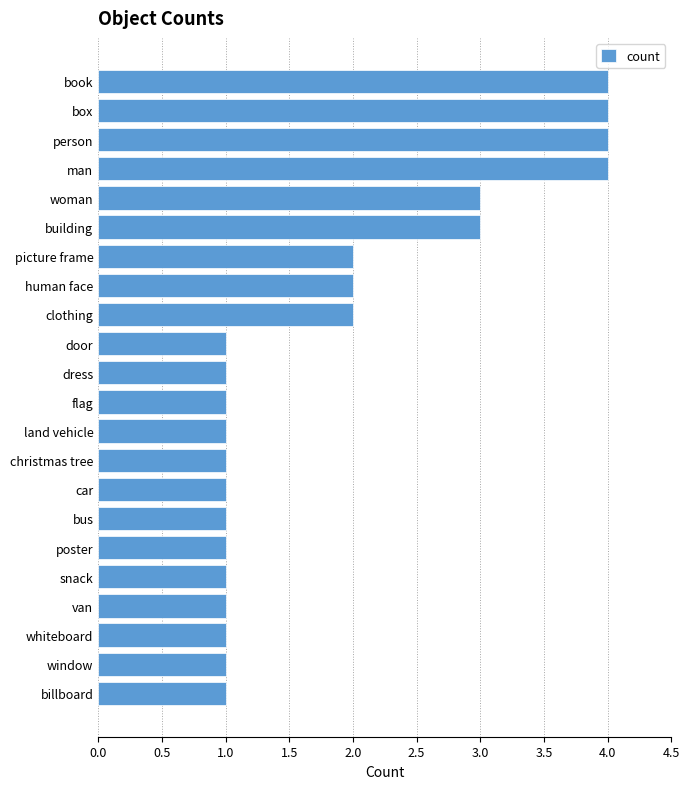

Which has a higher value, woman or bus?

woman